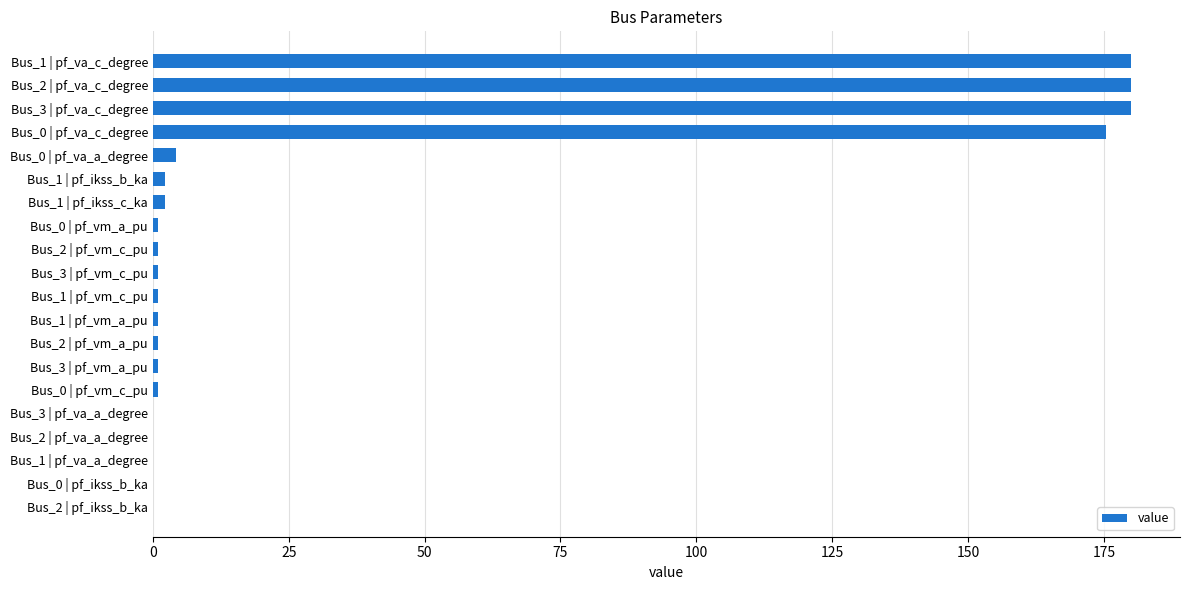

Is it true that the value at Bus_2 | pf_va_c_degree is 114.8?

False